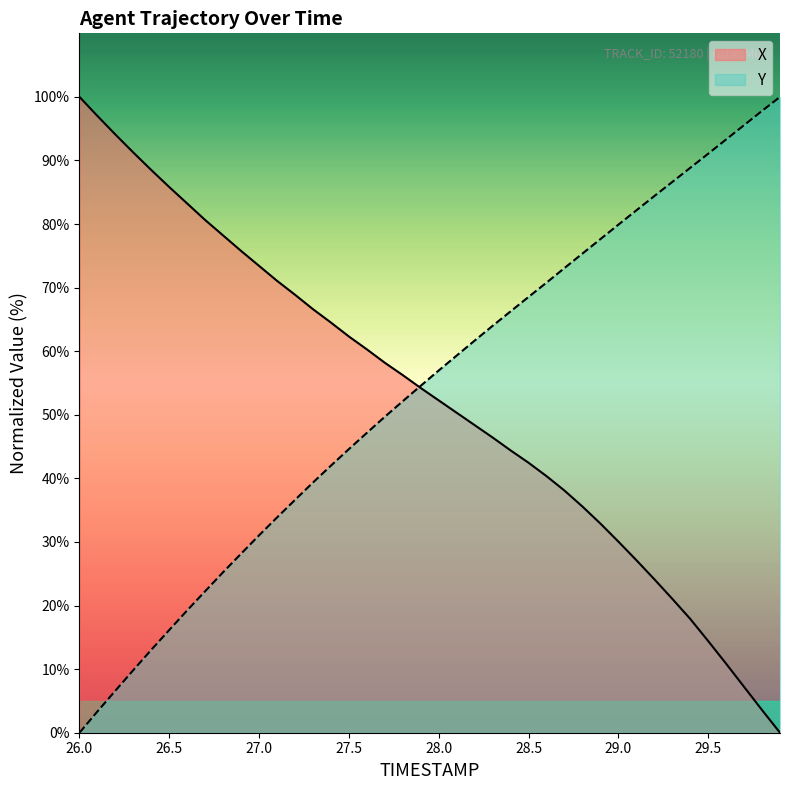

Which series has the widest spread of values?

X